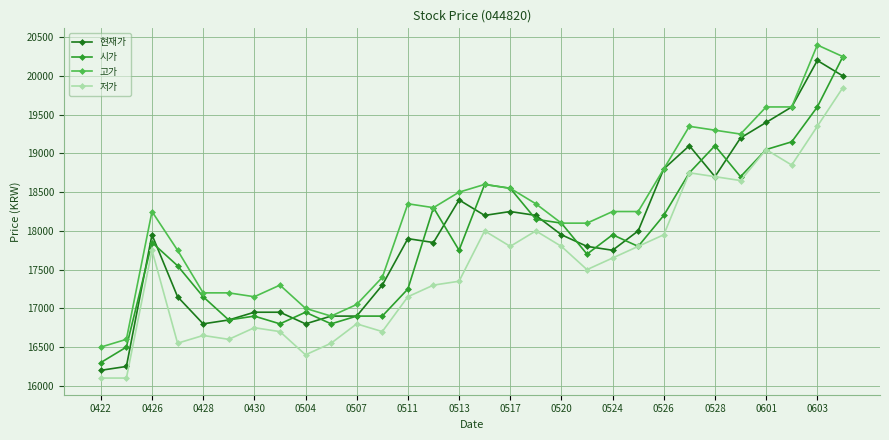

Rank the series by their maximum value, from lowest to highest.

저가, 현재가, 시가, 고가